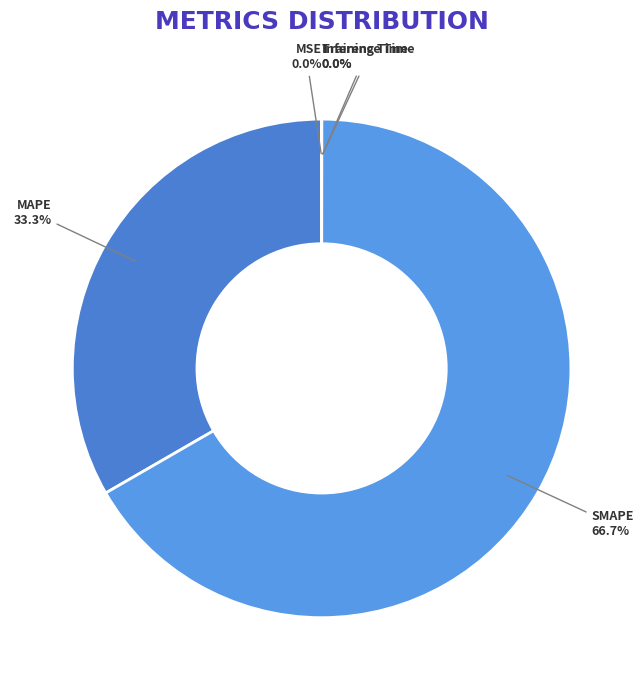

What is the largest slice in the pie chart?

SMAPE